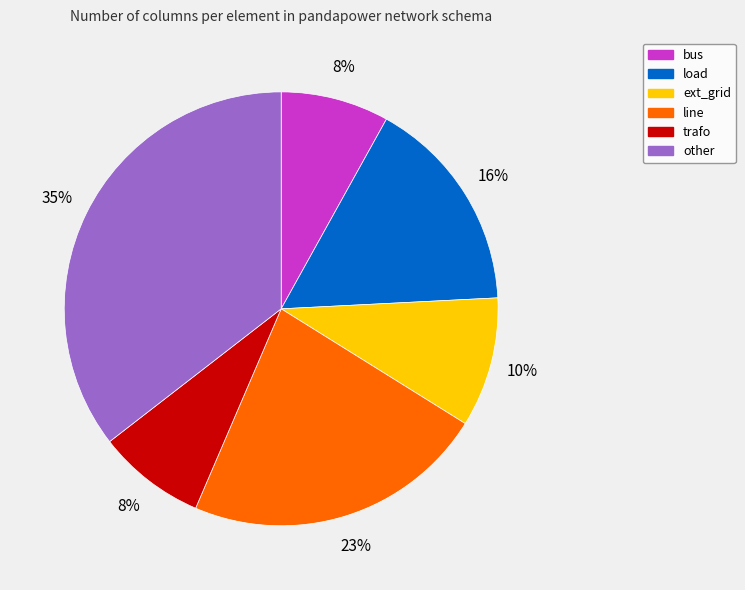

How many segments does this pie chart have?

6